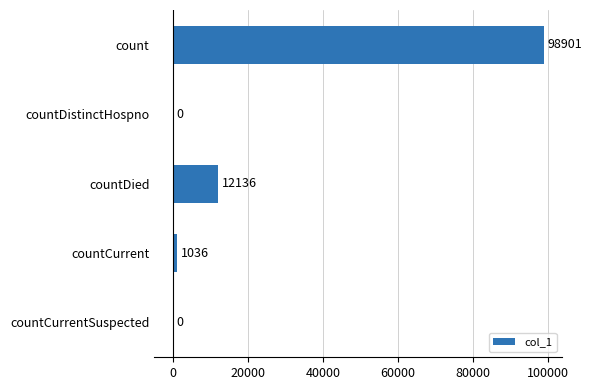

Reading bottom to top, transcribe all the data shown in this chart.

countCurrentSuspected=0	countCurrent=1036	countDied=12136	countDistinctHospno=0	count=98901